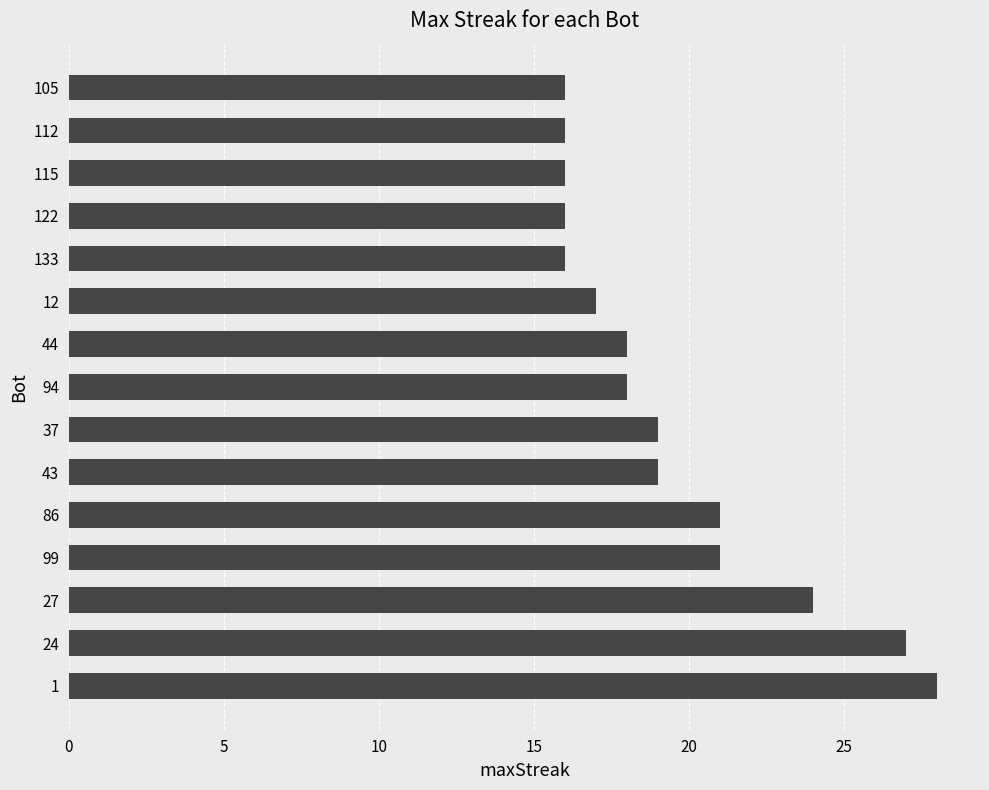

Is it true that the value at 12 is 25?

False